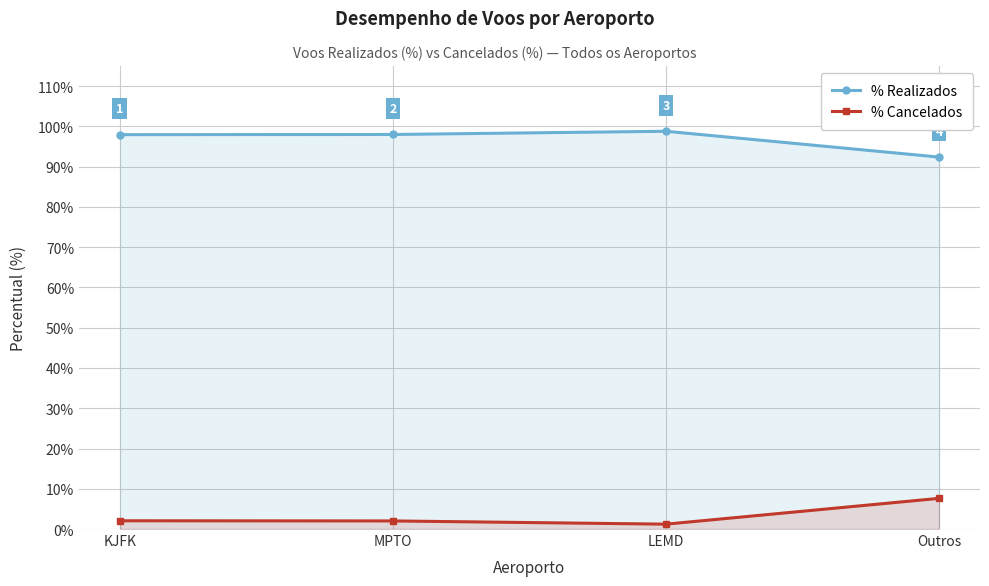

What is the label of the 3rd point from the left?

LEMD